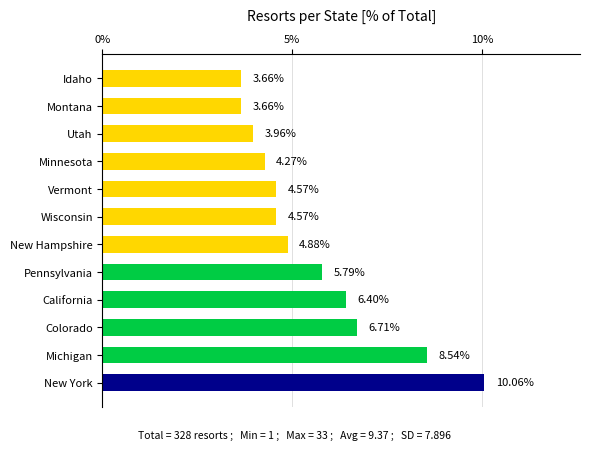

What is the difference between the second highest and second lowest values?

4.9